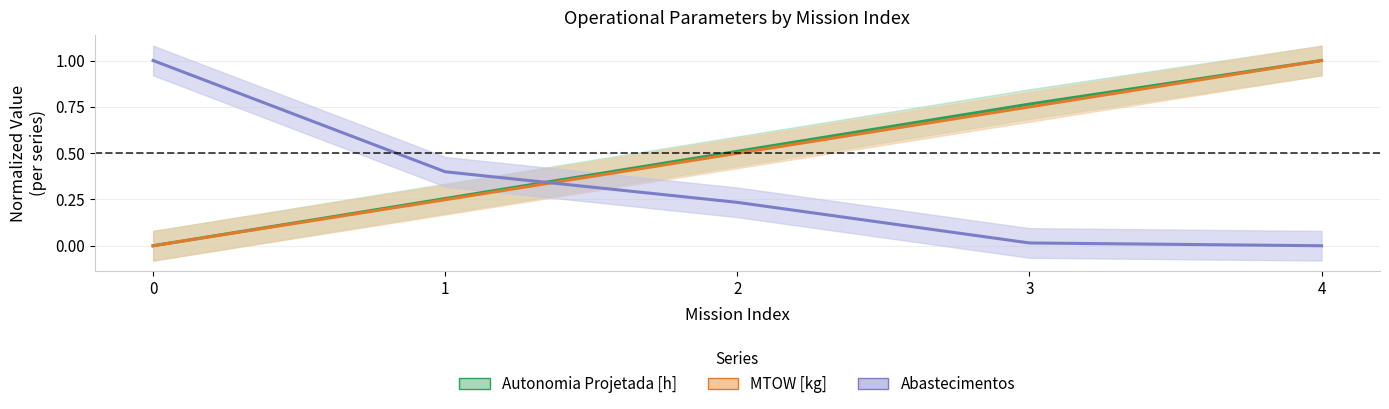

At which label does Autonomia Projetada [h] reach its peak?

4